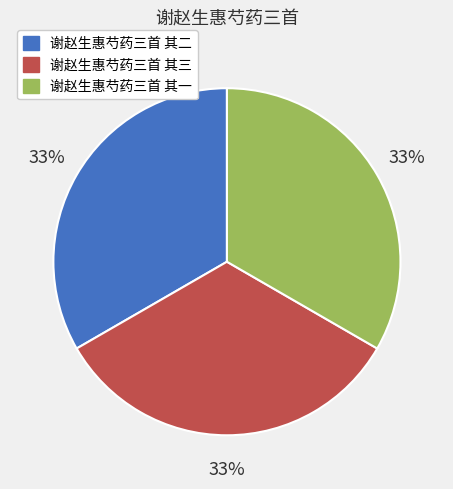

Is there a majority slice in this chart?

No